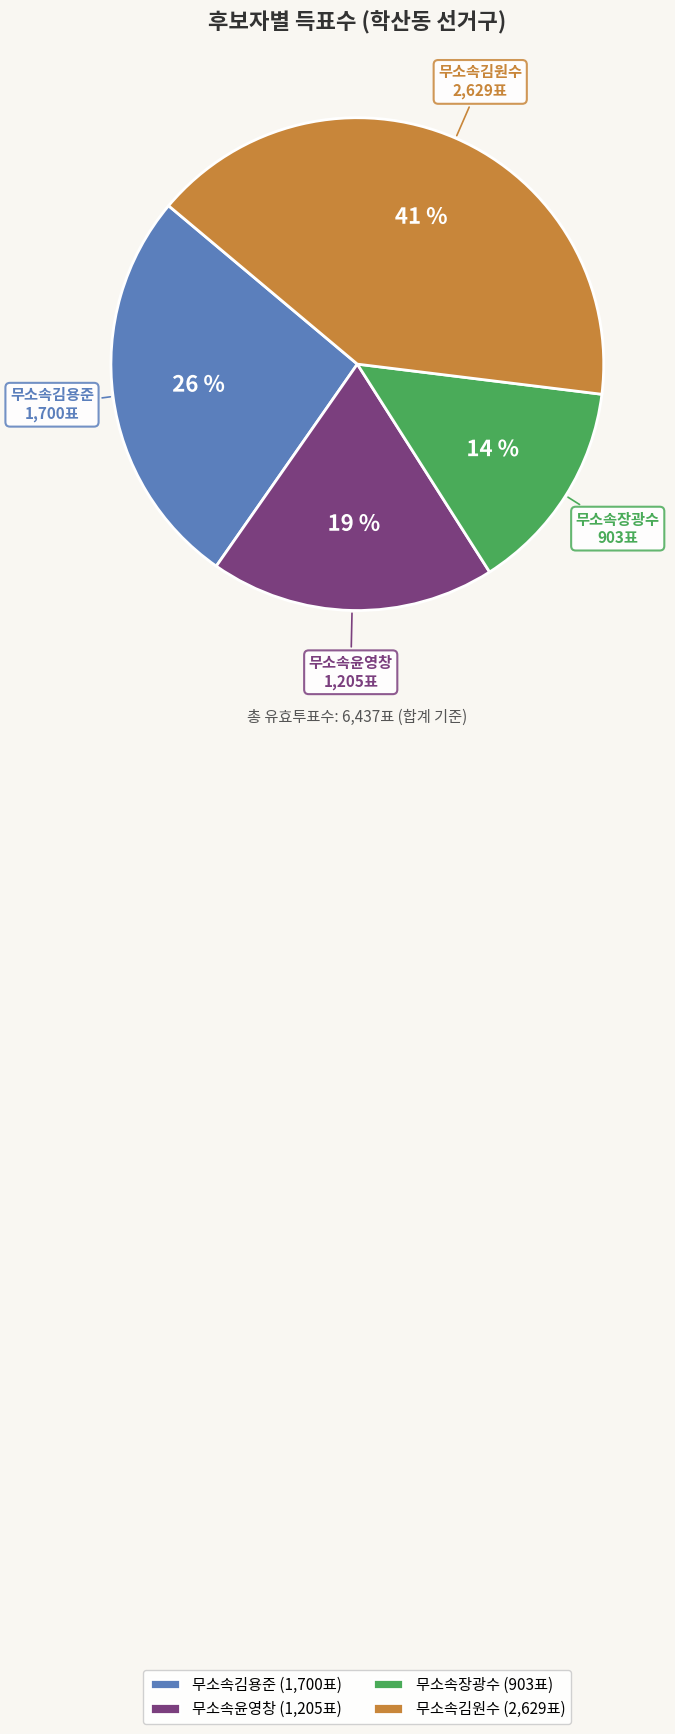

The 무소속김원수 slice represents 30% of the pie. True or false?

False